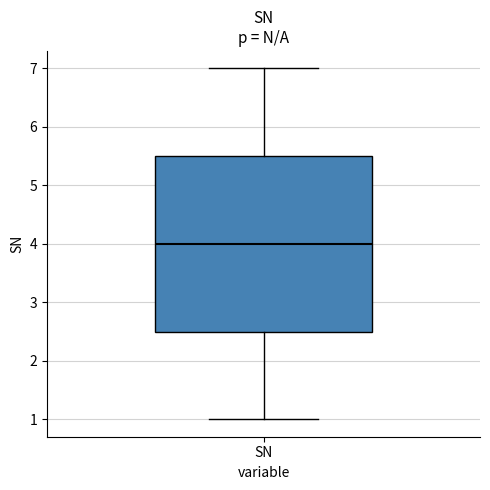

Read this box plot against the y-axis: the position of the median line, the range covered by the box, and the ends of both whiskers. The values are not printed on the chart, so give them approximately, as read against the axis.

median 4.0, box 2.5 to 5.5, whiskers 1.0 to 7.0